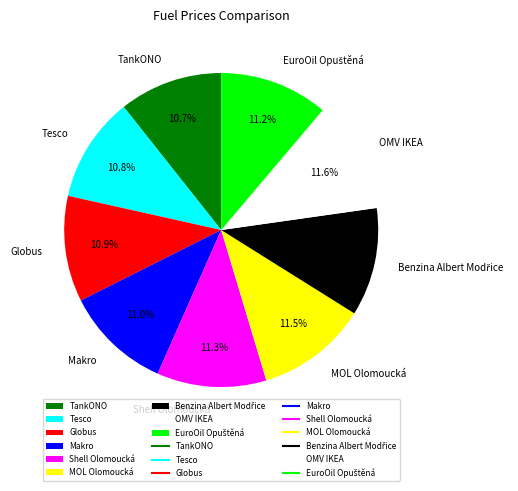

Approximately how many times larger is the value at Tesco compared to Shell Olomoucká?

1.0